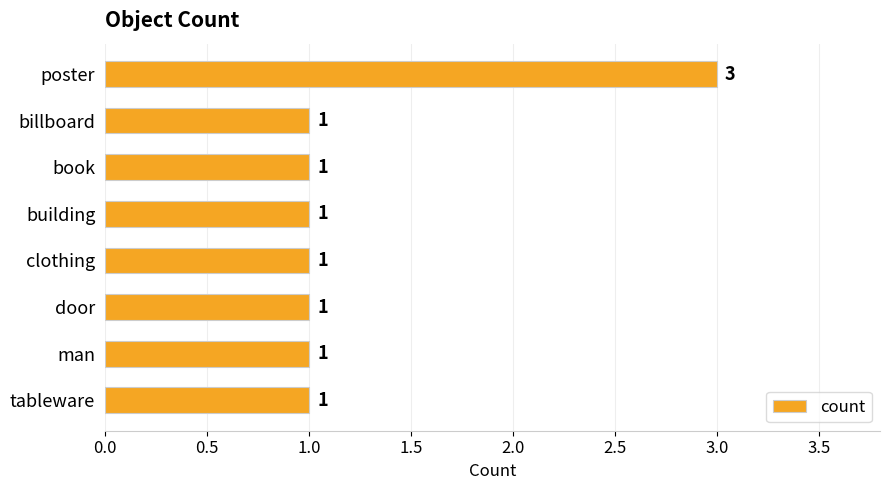

What is the label of the 7th bar from the bottom?

billboard